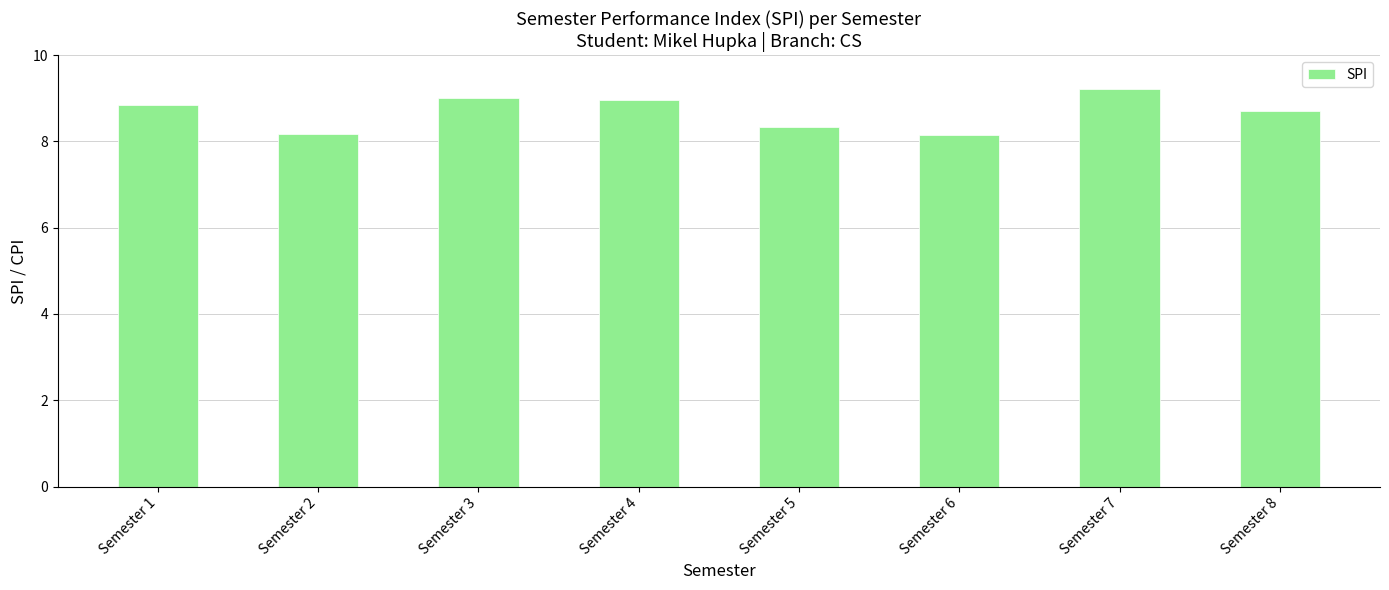

Is it true that the value at Semester 1 is 2.8?

False